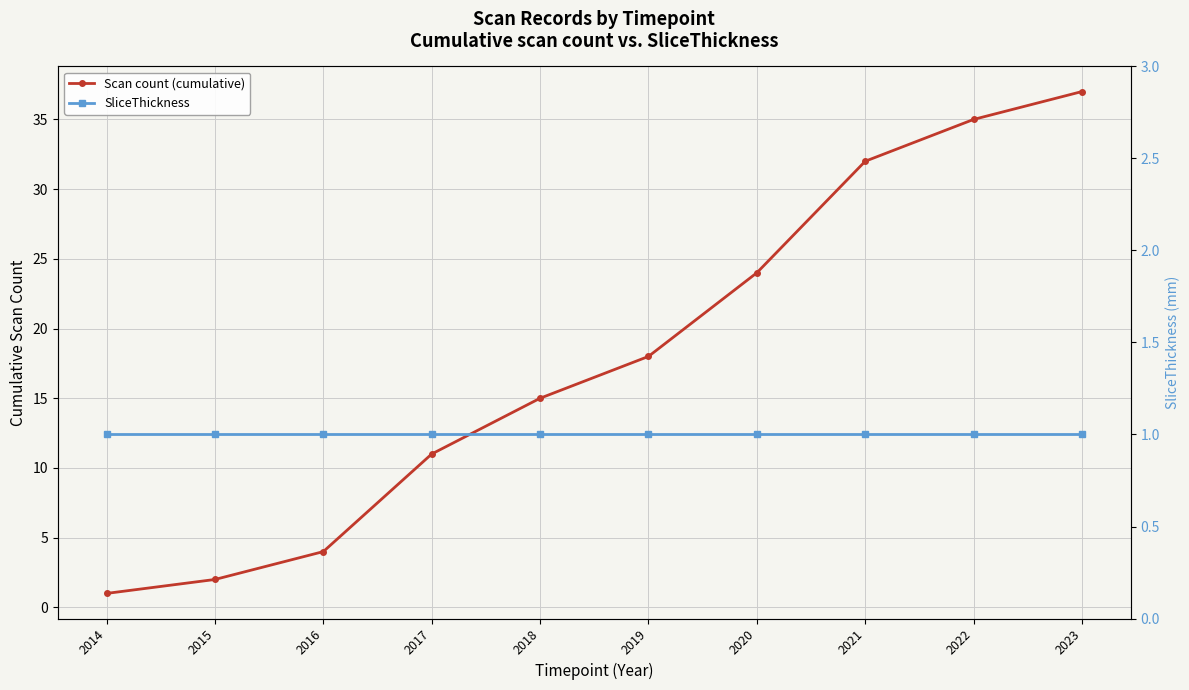

What is the spread (max minus min) of values at 2020?

23